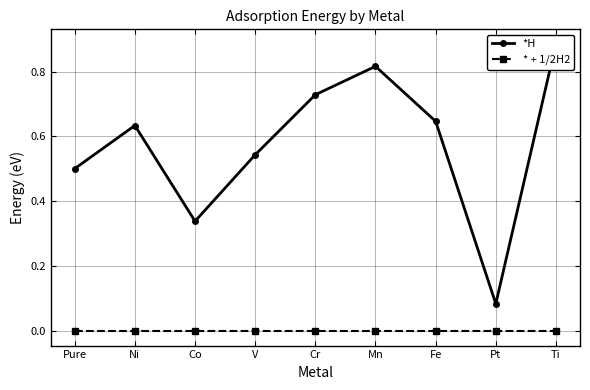

Does the chart display data point markers on the line(s)?

Yes